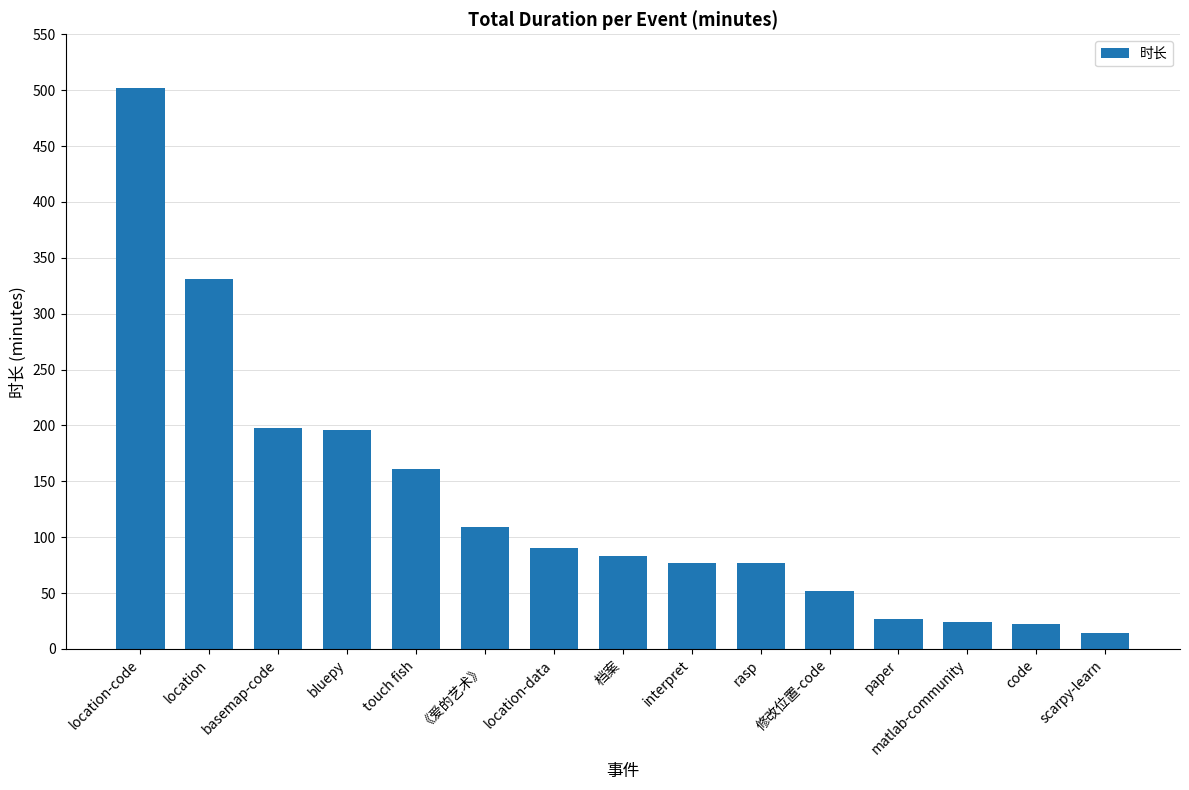

How many data points are less than 83?

7